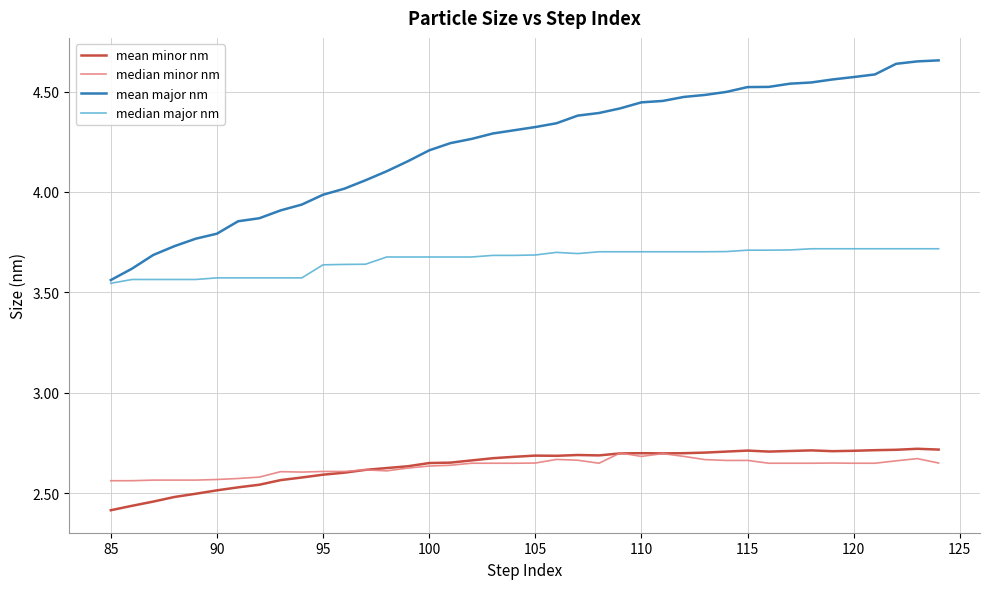

How many lines are shown in the chart?

4